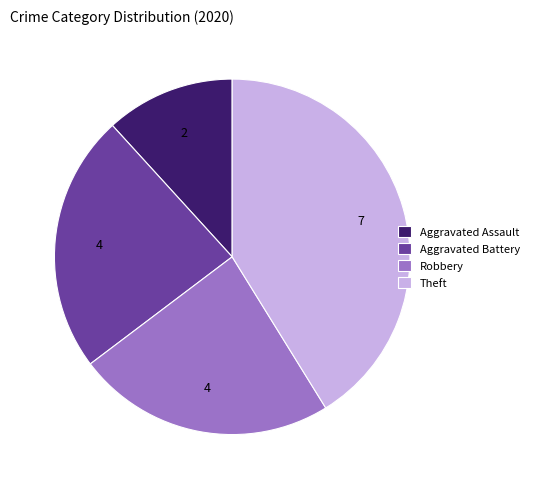

Combined, do Theft and Aggravated Assault account for over 50%?

Yes